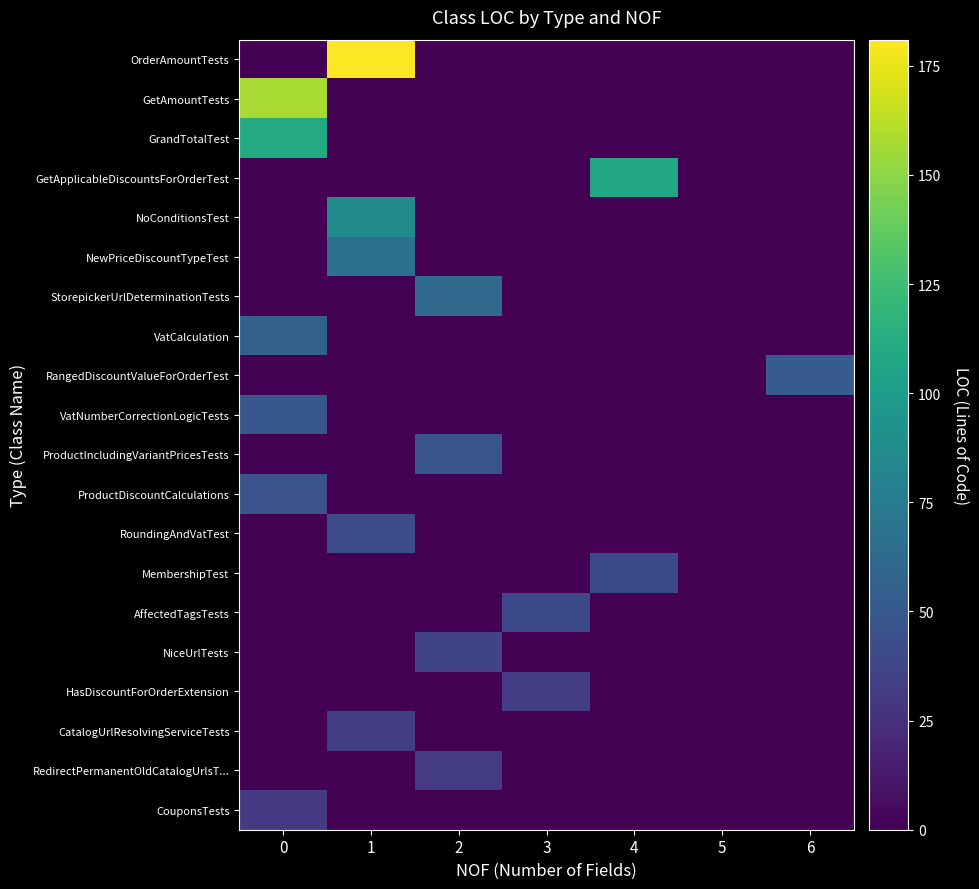

Reading left to right, list all the values displayed in this chart.

OrderAmountTests: 0=0	1=181	2=0	3=0	4=0	5=0	6=0
GetAmountTests: 0=157	1=0	2=0	3=0	4=0	5=0	6=0
GrandTotalTest: 0=111	1=0	2=0	3=0	4=0	5=0	6=0
GetApplicableDiscountsForOrderTest: 0=0	1=0	2=0	3=0	4=108	5=0	6=0
NoConditionsTest: 0=0	1=86	2=0	3=0	4=0	5=0	6=0
NewPriceDiscountTypeTest: 0=0	1=66	2=0	3=0	4=0	5=0	6=0
StorepickerUrlDeterminationTests: 0=0	1=0	2=62	3=0	4=0	5=0	6=0
VatCalculation: 0=56	1=0	2=0	3=0	4=0	5=0	6=0
RangedDiscountValueForOrderTest: 0=0	1=0	2=0	3=0	4=0	5=0	6=52
VatNumberCorrectionLogicTests: 0=49	1=0	2=0	3=0	4=0	5=0	6=0
ProductIncludingVariantPricesTests: 0=0	1=0	2=48	3=0	4=0	5=0	6=0
ProductDiscountCalculations: 0=46	1=0	2=0	3=0	4=0	5=0	6=0
RoundingAndVatTest: 0=0	1=43	2=0	3=0	4=0	5=0	6=0
MembershipTest: 0=0	1=0	2=0	3=0	4=41	5=0	6=0
AffectedTagsTests: 0=0	1=0	2=0	3=41	4=0	5=0	6=0
NiceUrlTests: 0=0	1=0	2=37	3=0	4=0	5=0	6=0
HasDiscountForOrderExtension: 0=0	1=0	2=0	3=33	4=0	5=0	6=0
CatalogUrlResolvingServiceTests: 0=0	1=33	2=0	3=0	4=0	5=0	6=0
RedirectPermanentOldCatalogUrlsT...: 0=0	1=0	2=32	3=0	4=0	5=0	6=0
CouponsTests: 0=30	1=0	2=0	3=0	4=0	5=0	6=0